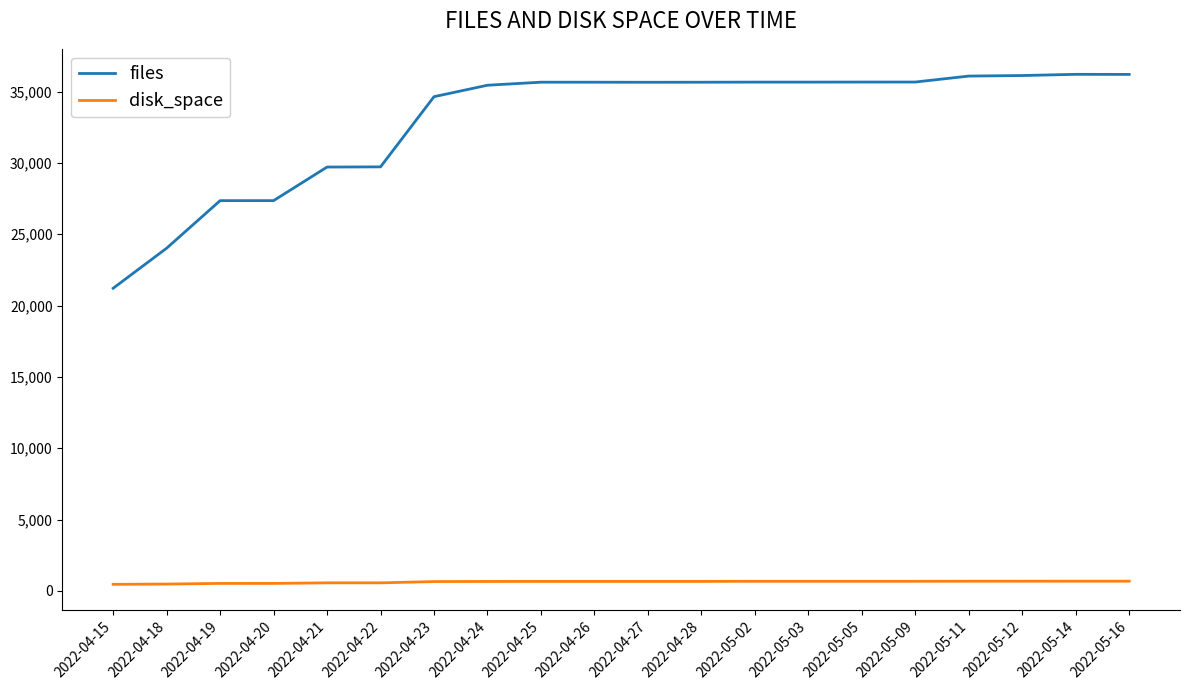

Which series has the largest total across all categories?

files